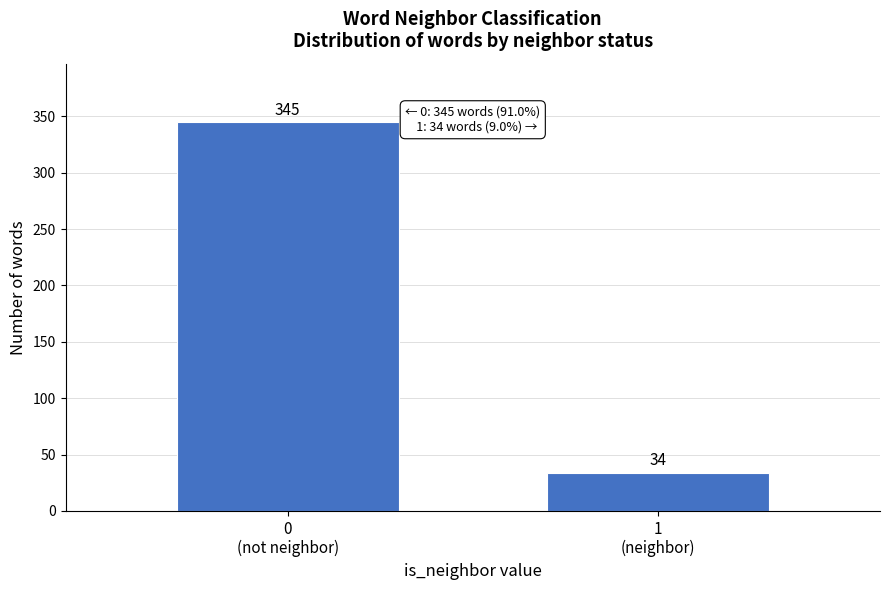

Reading right to left, what are all the values shown in this chart?

34	345